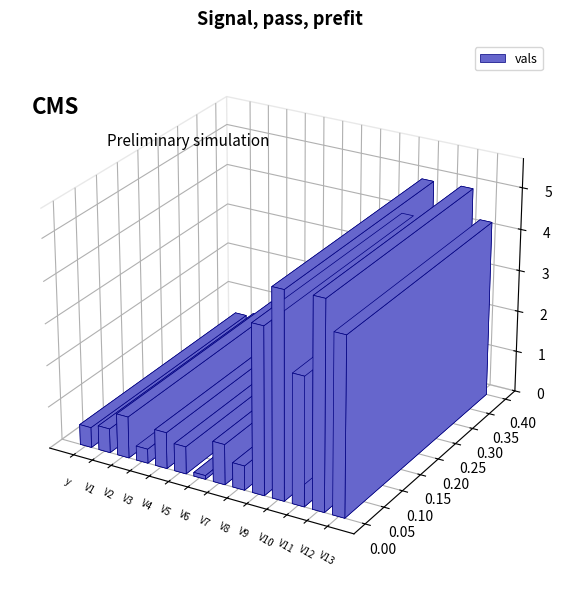

True or false: the data shows 5.6 at V13.

False